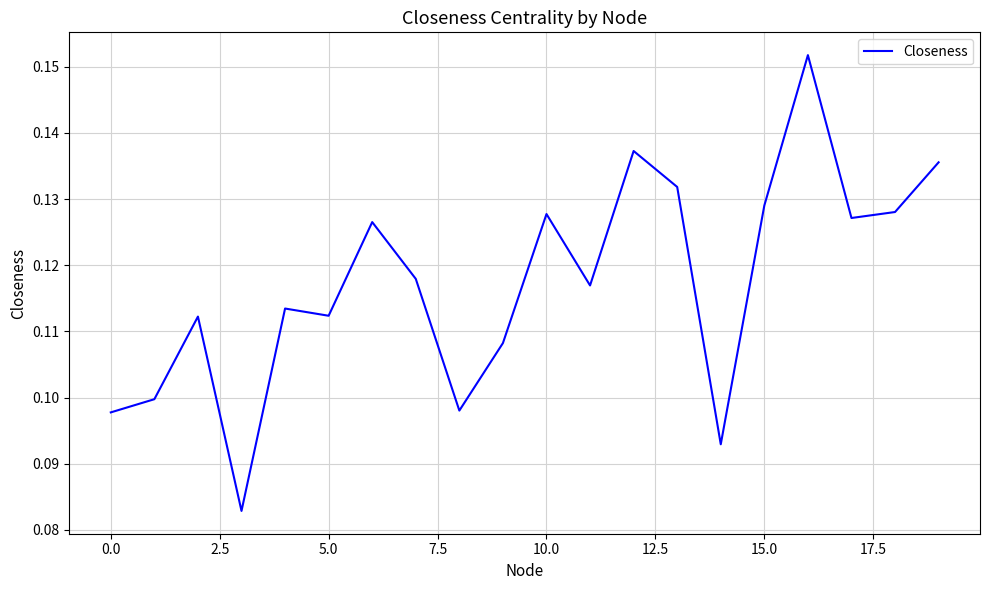

How many points are lower than both their immediate neighbors (excluding endpoints)?

6